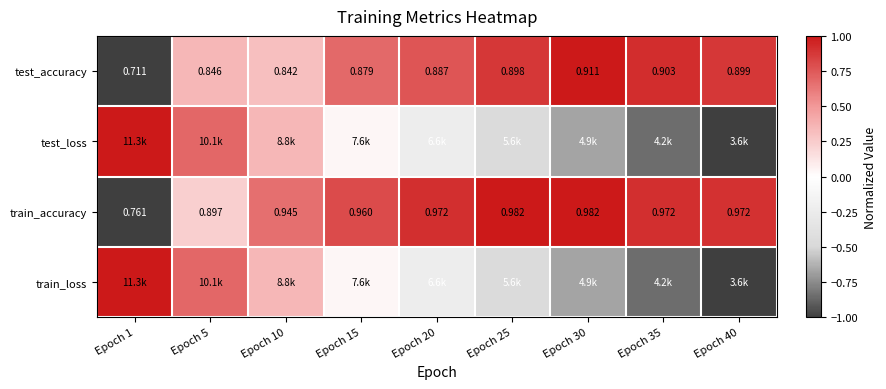

At how many categories does at least one series exceed 0?

9